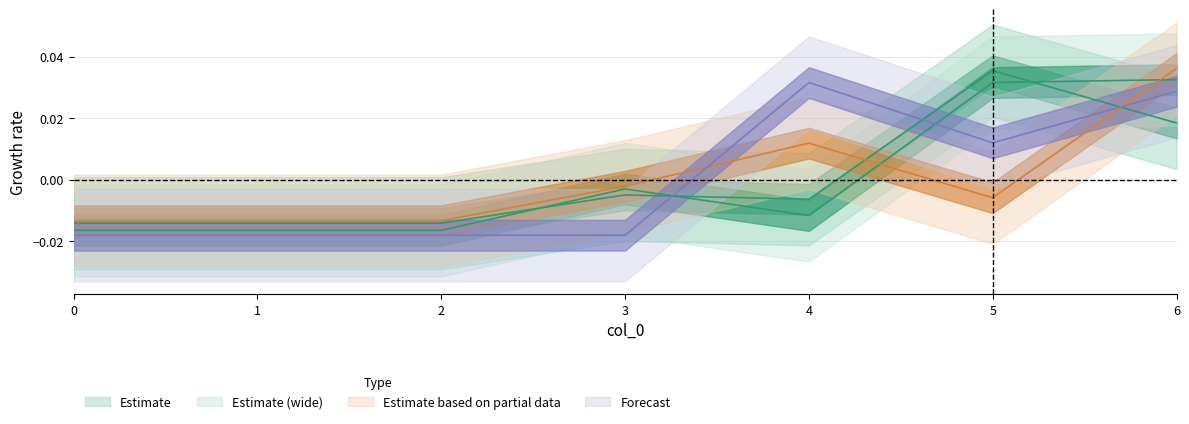

Where do 2 and 3 first cross each other?

4 and 5